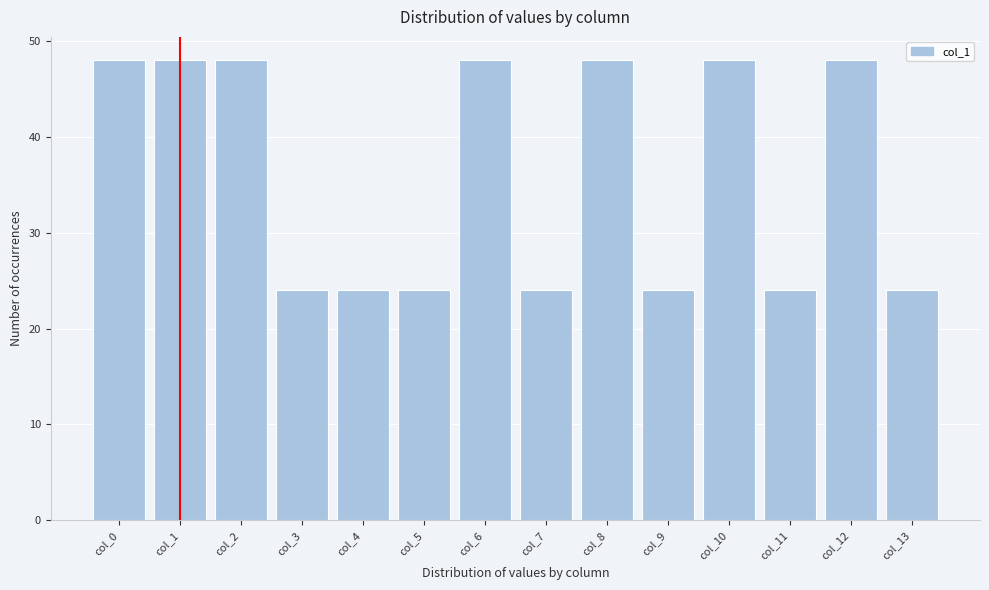

Reading left to right, extract all data points from this chart.

col_0=48	col_1=48	col_2=48	col_3=24	col_4=24	col_5=24	col_6=48	col_7=24	col_8=48	col_9=24	col_10=48	col_11=24	col_12=48	col_13=24